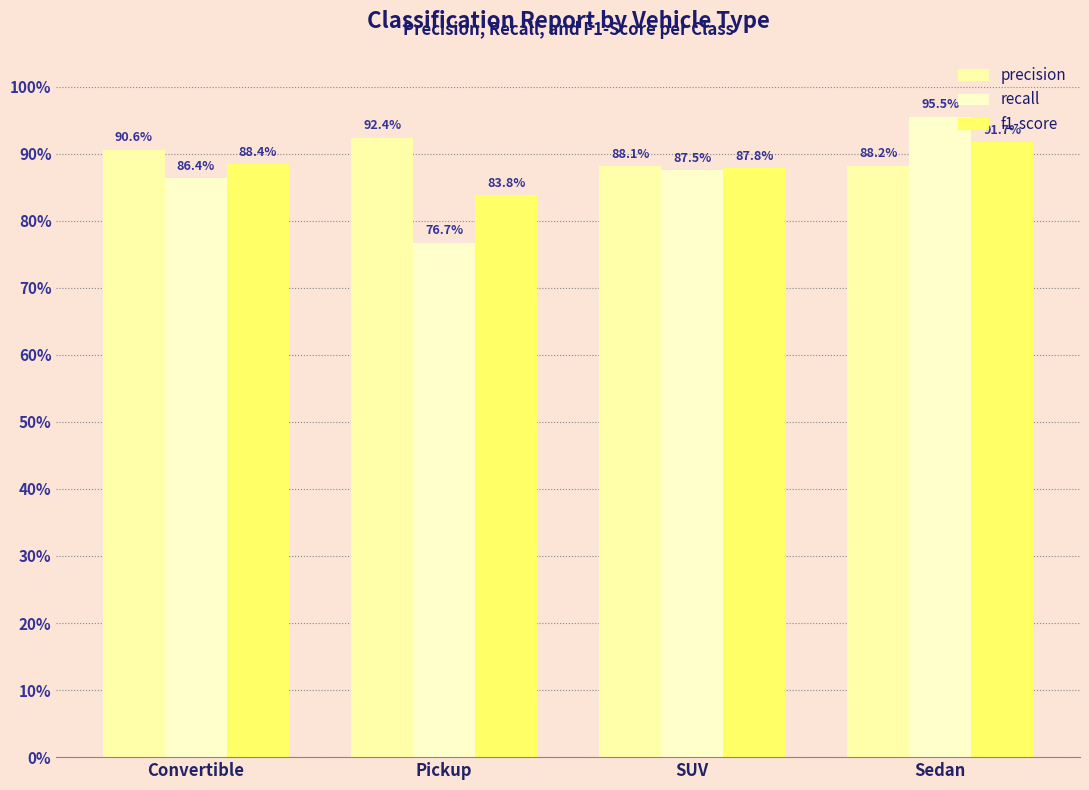

What position from the left is Convertible?

1